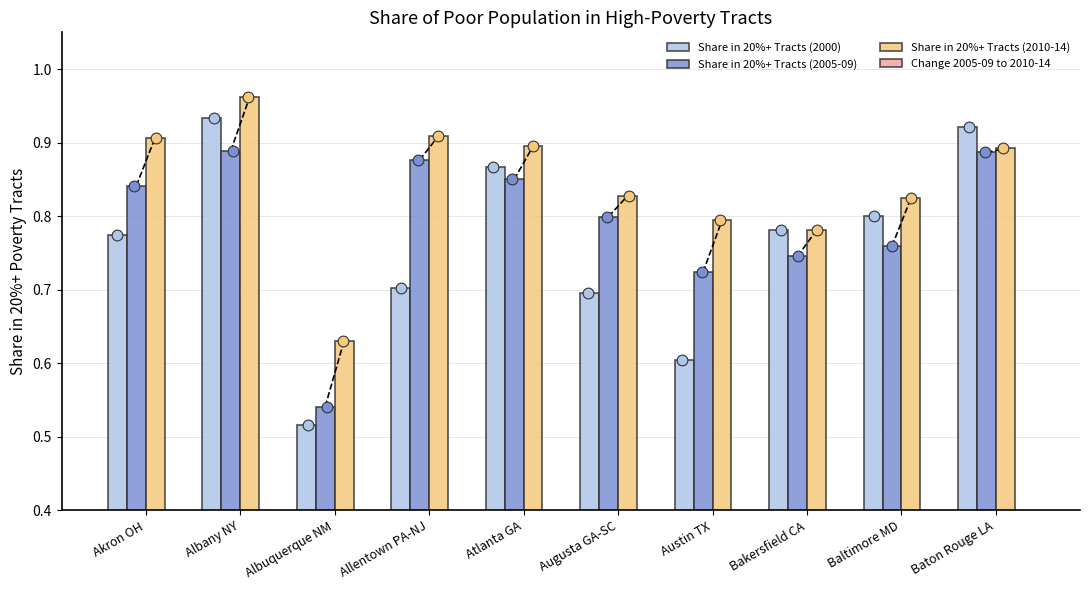

What are all the series names shown in the legend?

Share in 20%+ Tracts (2000), Share in 20%+ Tracts (2005-09), Share in 20%+ Tracts (2010-14), Change 2005-09 to 2010-14